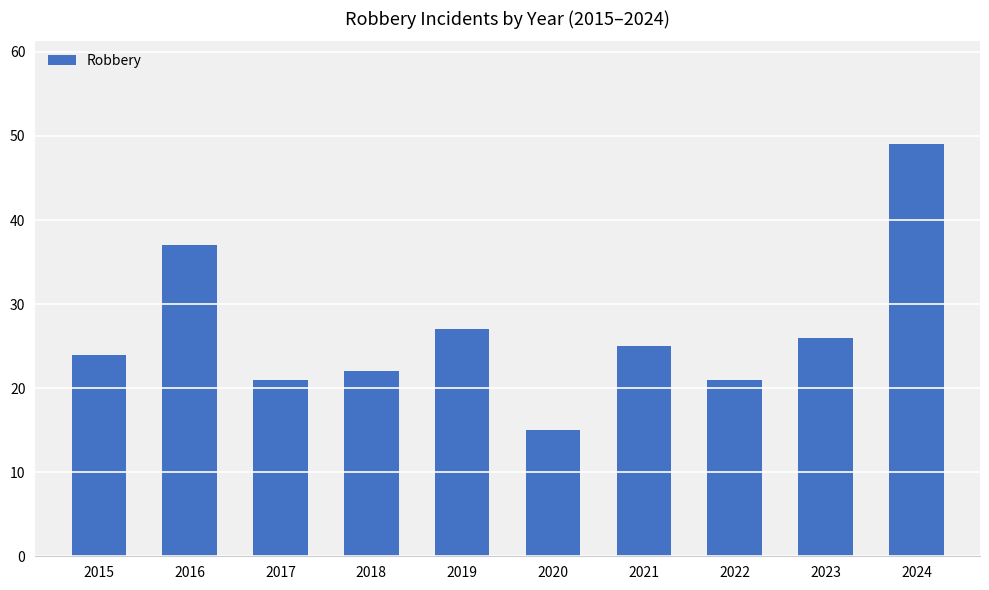

What is the difference between the maximum and minimum values?

34